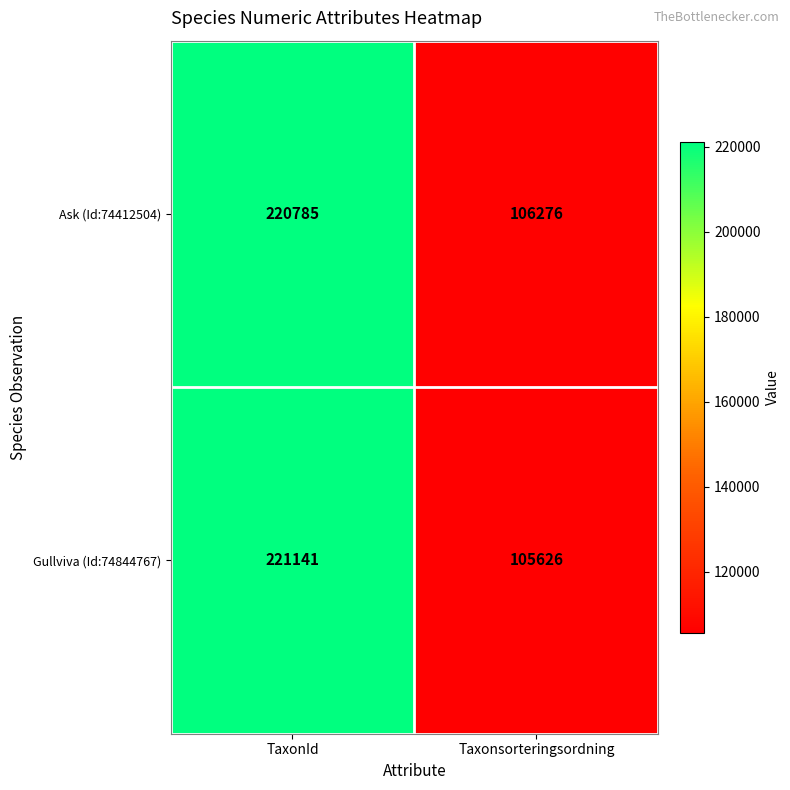

What is the average value of the Gullviva (Id:74844767) series?

163384